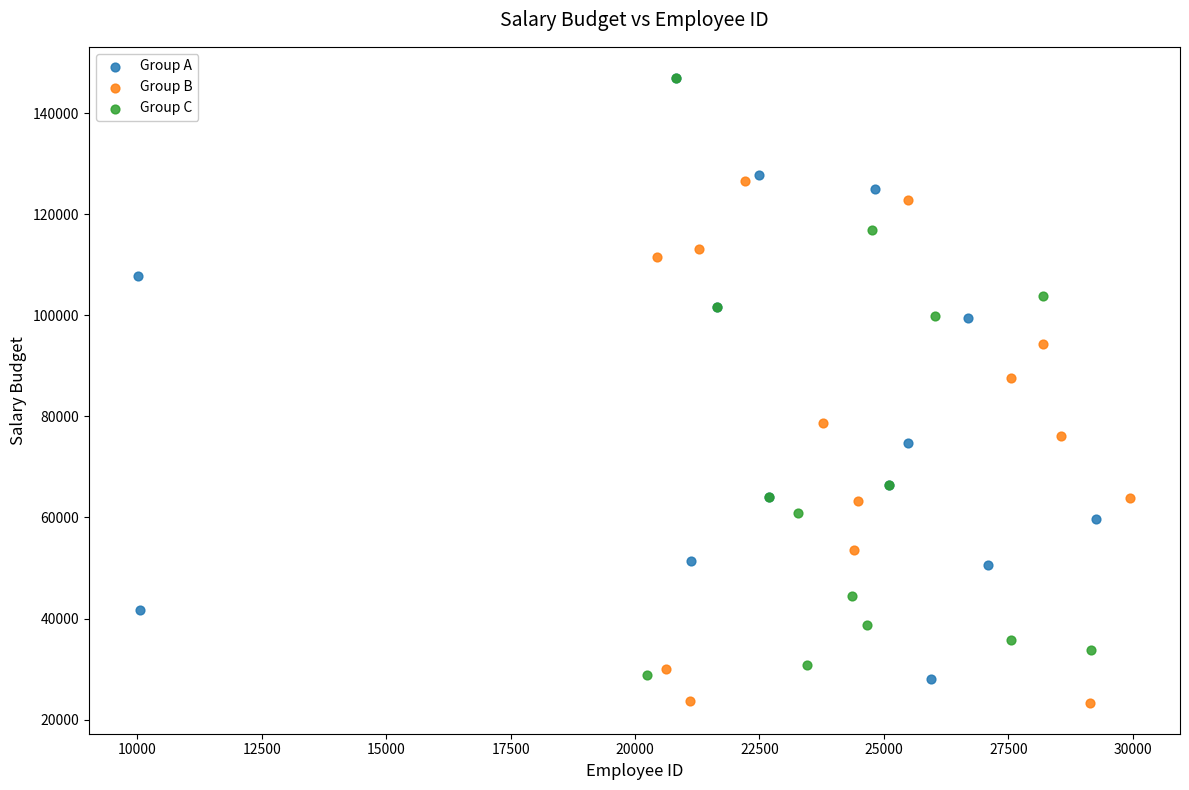

What are all the series names shown in the legend?

Group A, Group B, Group C